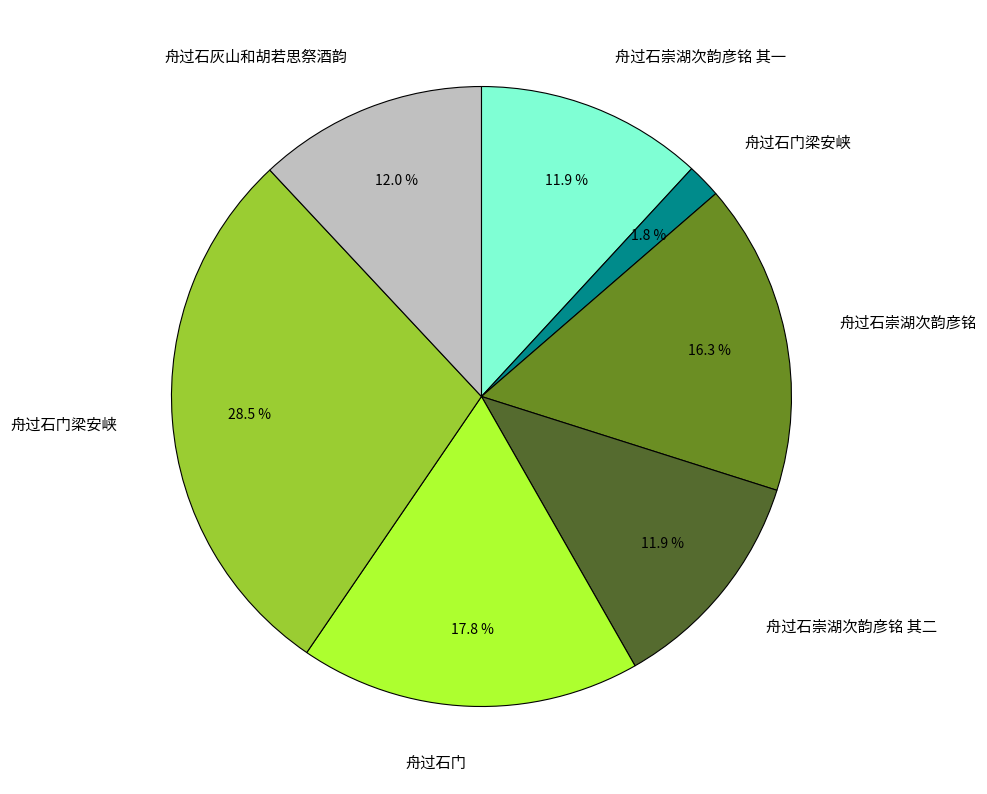

Does any single category account for the majority?

No